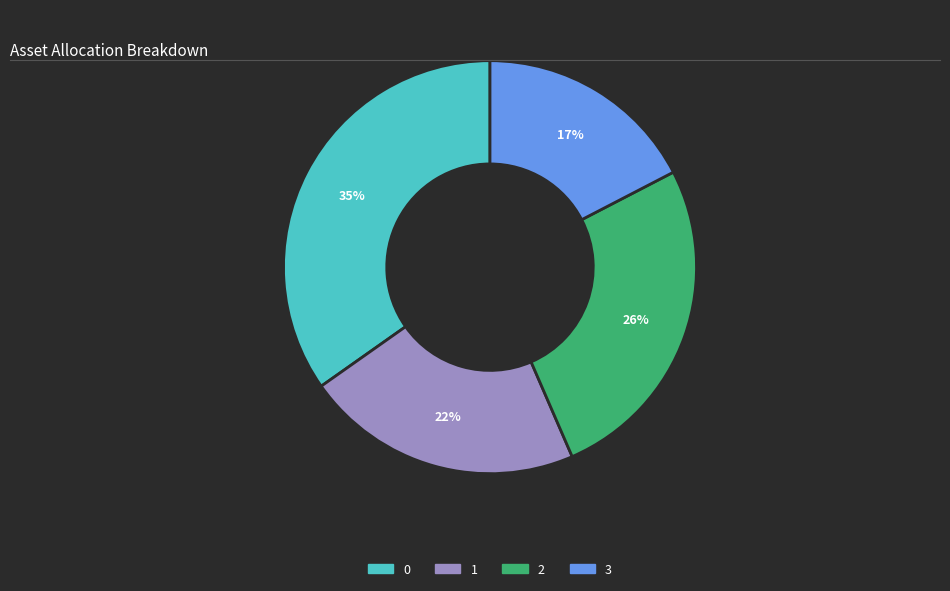

Is there a majority slice in this chart?

No